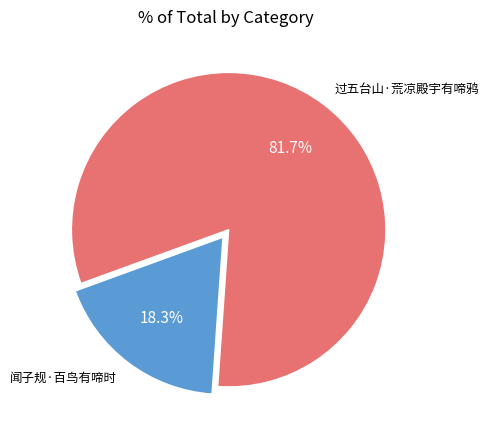

Is there any slice that represents more than half of the pie?

Yes